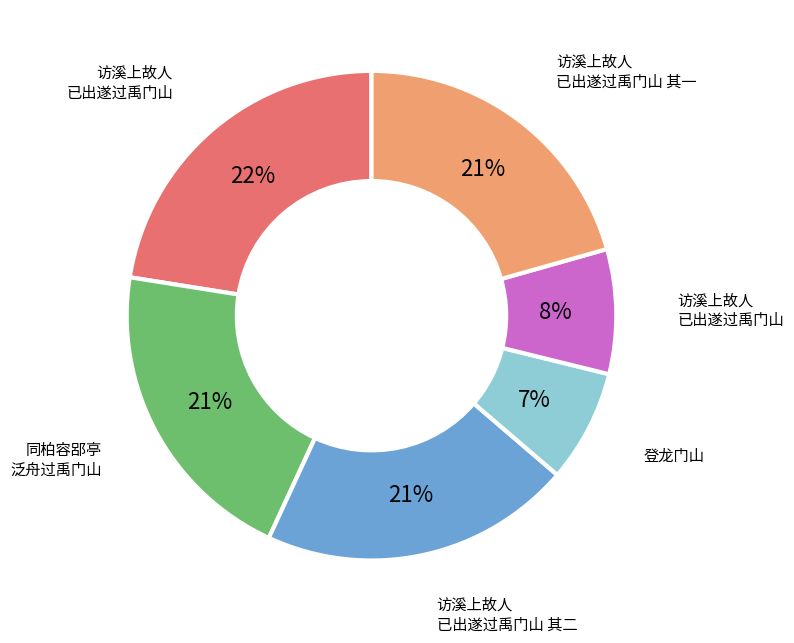

To the nearest percent, what is the average slice percentage?

17%